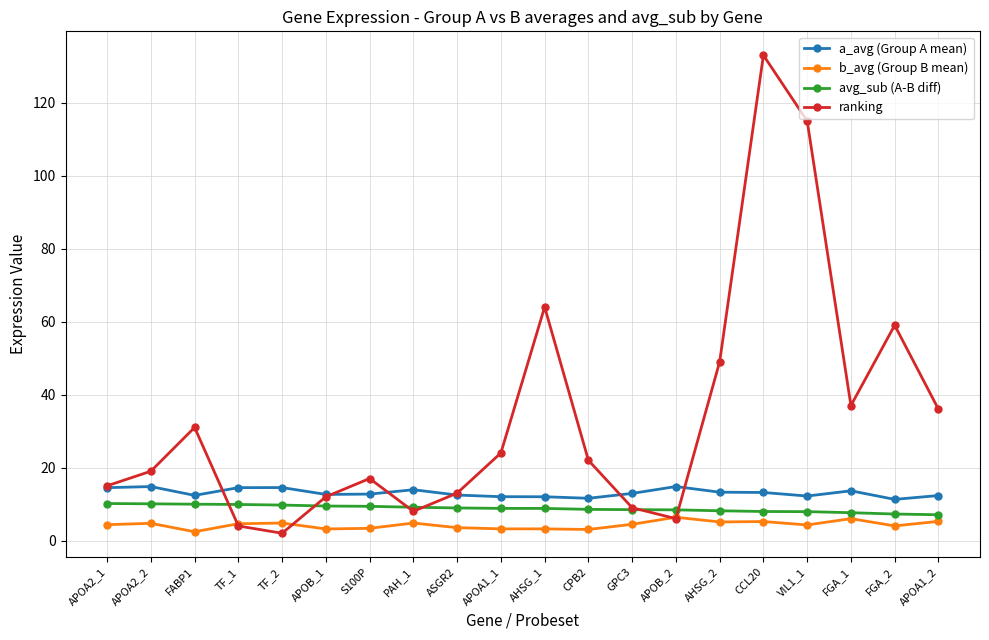

What value does the a_avg (Group A mean) series have at S100P?

12.7